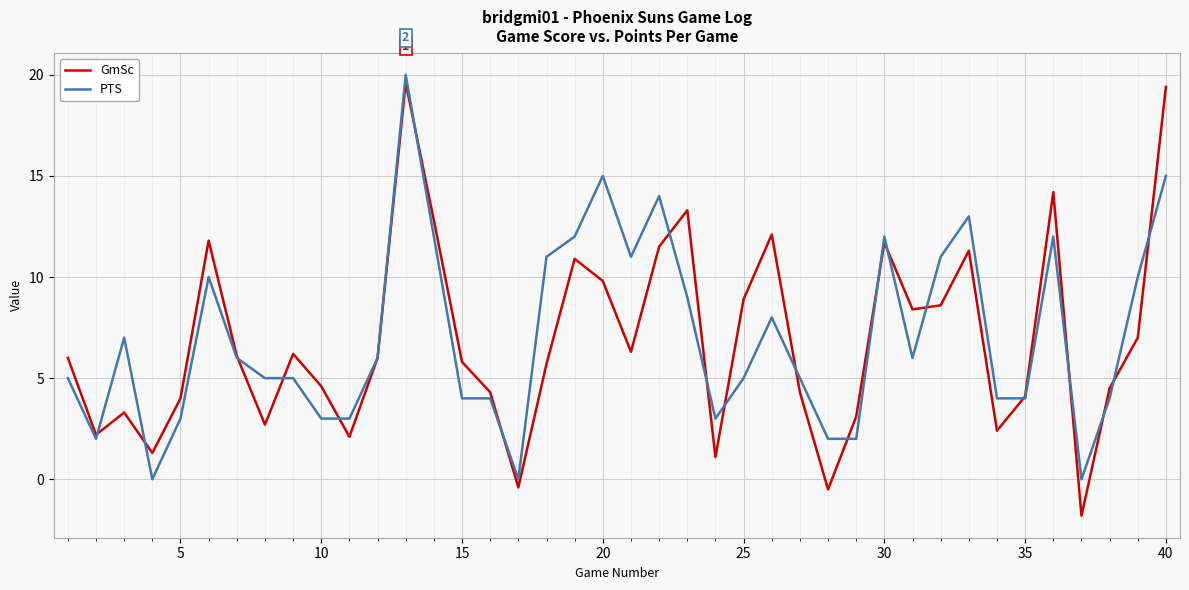

What is the maximum value for GmSc?

19.6